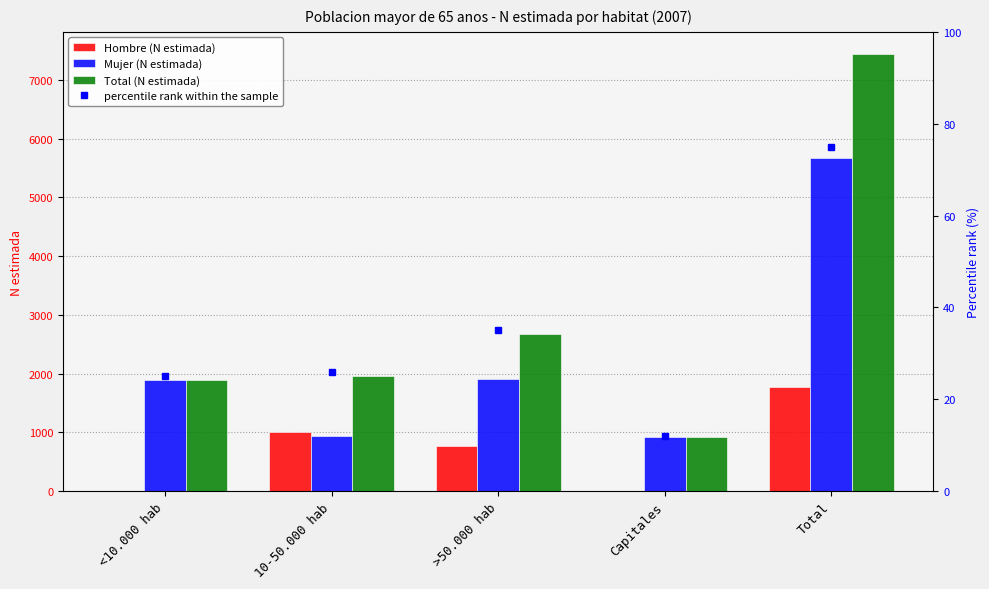

The Total (N estimada) series shows 722 at 10-50.000 hab. True or false?

False